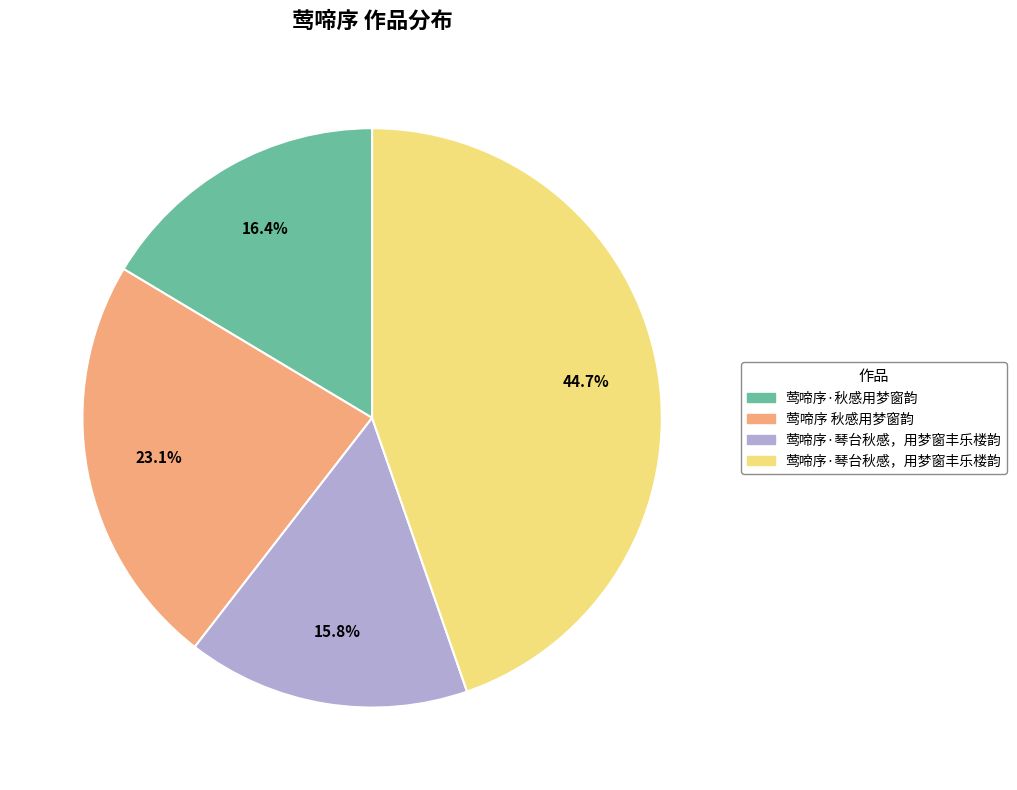

Is there a majority slice in this chart?

No